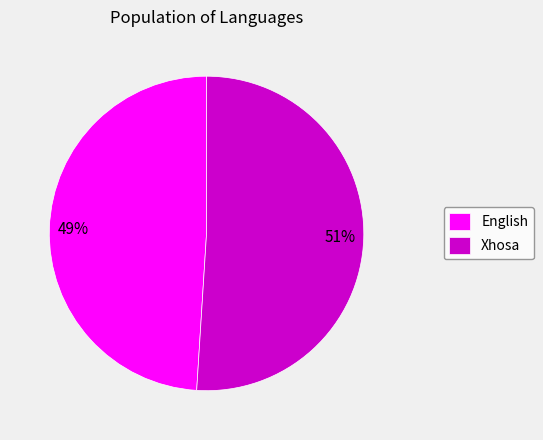

Which slice represents more than half of the pie?

Xhosa